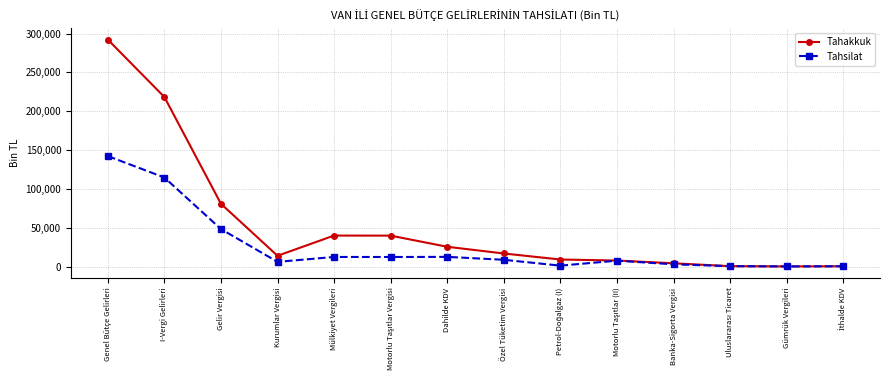

Rank the series by their average value, from highest to lowest.

Tahakkuk, Tahsilat